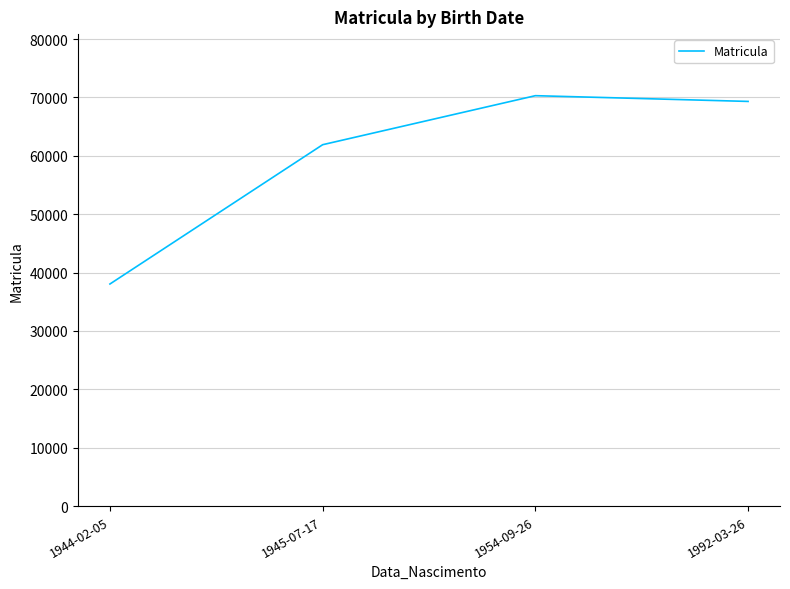

List the labels in order of value, largest first.

1954-09-26, 1992-03-26, 1945-07-17, 1944-02-05